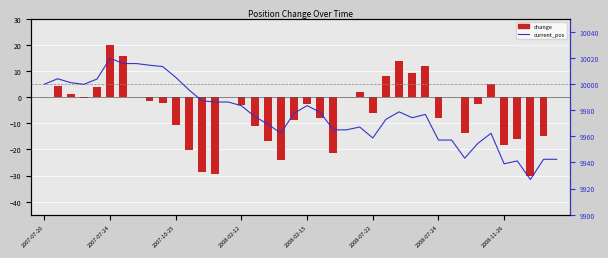

What are all the series names shown in the legend?

change, current_pos